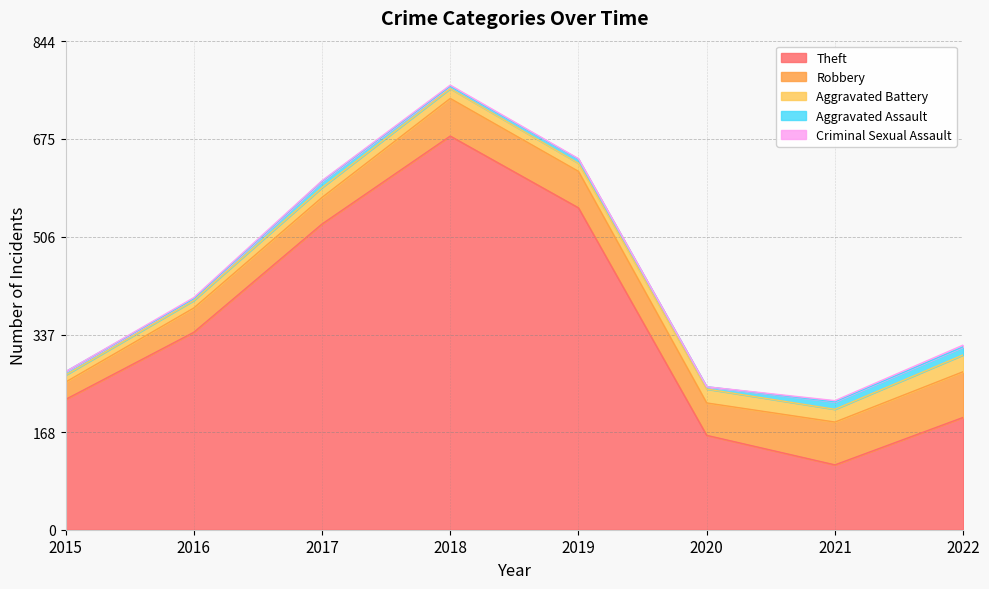

Reading right to left, list all the values displayed in this chart.

Theft: 2022=194	2021=112	2020=163	2019=556	2018=680	2017=528	2016=341	2015=225
Robbery: 2022=79	2021=74	2020=56	2019=63	2018=65	2017=46	2016=42	2015=30
Aggravated Battery: 2022=29	2021=22	2020=24	2019=14	2018=17	2017=17	2016=13	2015=12
Aggravated Assault: 2022=14	2021=13	2020=4	2019=7	2018=4	2017=11	2016=3	2015=6
Criminal Sexual Assault: 2022=3	2021=2	2020=0	2019=1	2018=2	2017=1	2016=2	2015=0